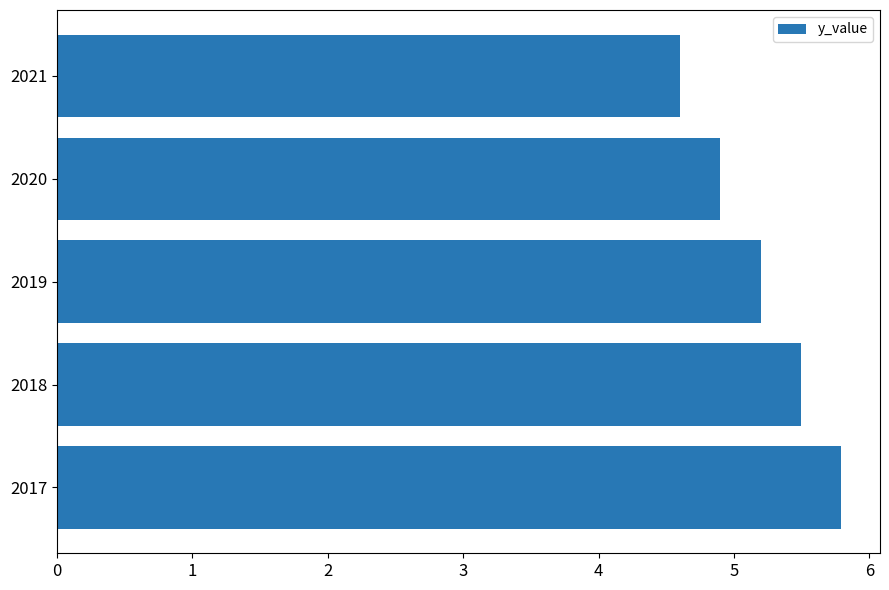

Reading bottom to top, list all the values displayed in this chart.

2017=5.8	2018=5.5	2019=5.2	2020=4.9	2021=4.6